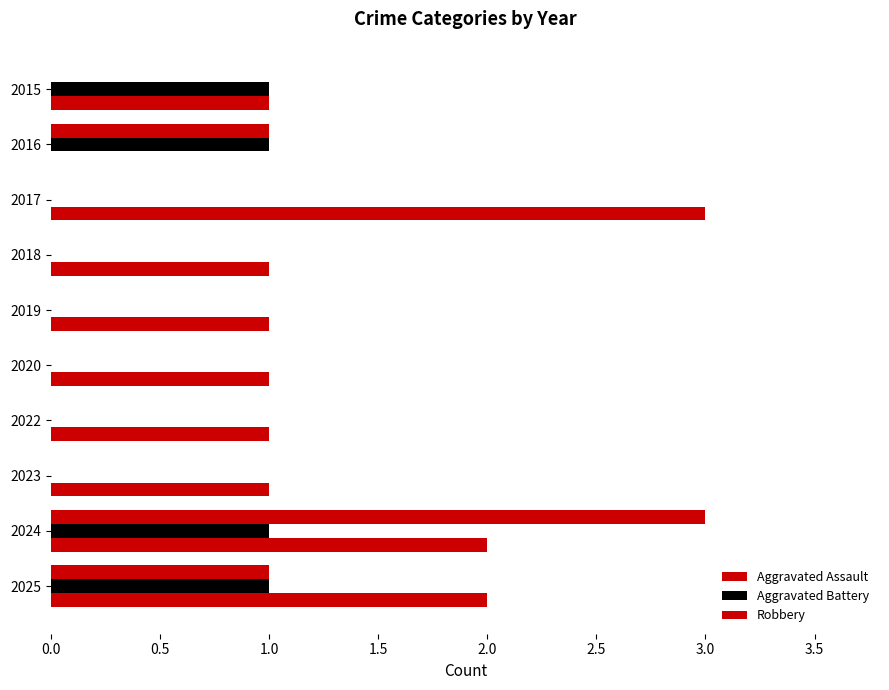

How many data points does each series have?

10